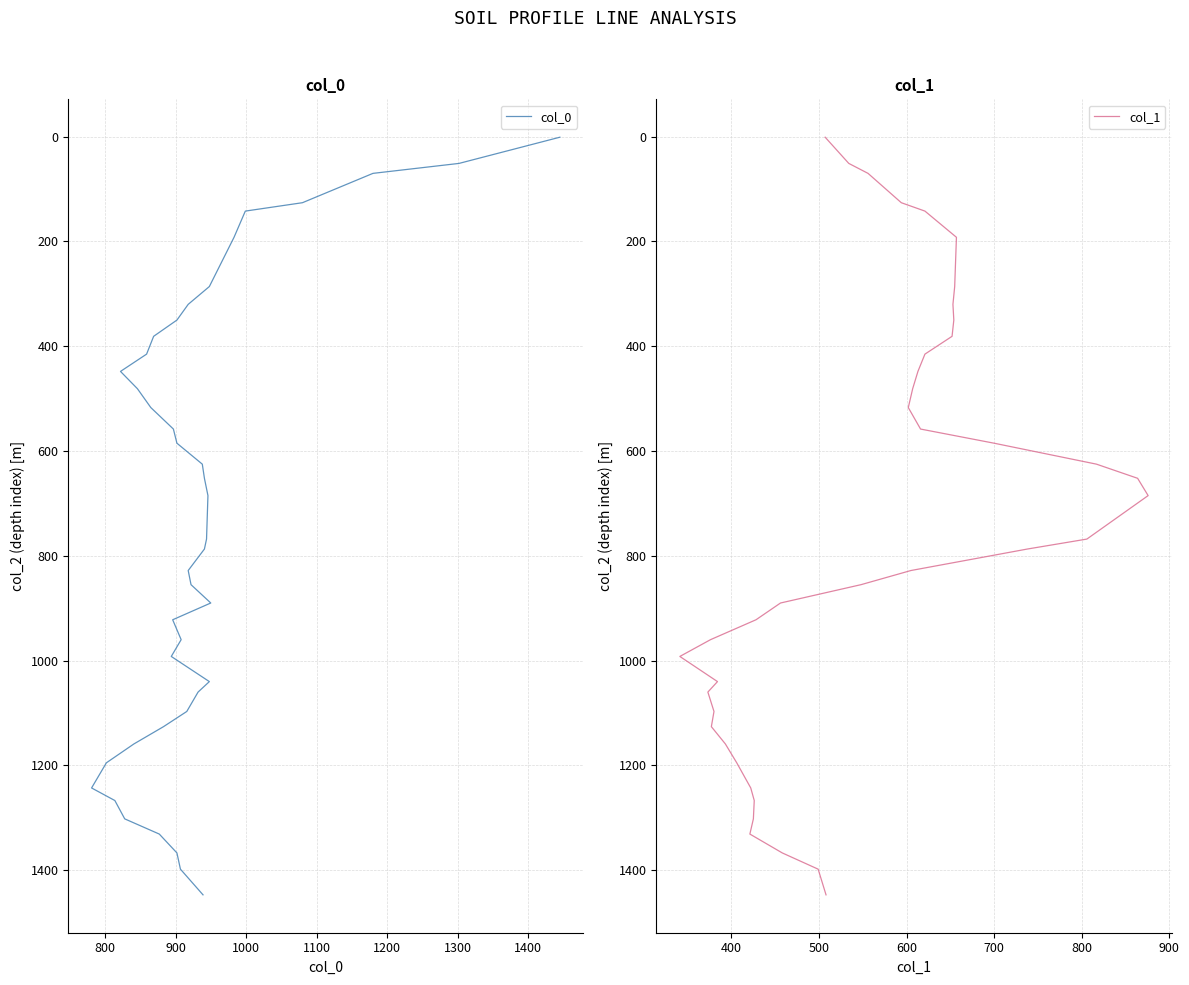

Is this an area chart (filled region under the line)?

No